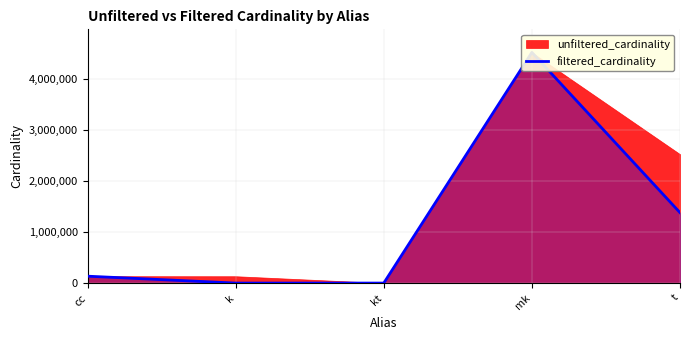

Where is the data nearest to the value 2261965?

t